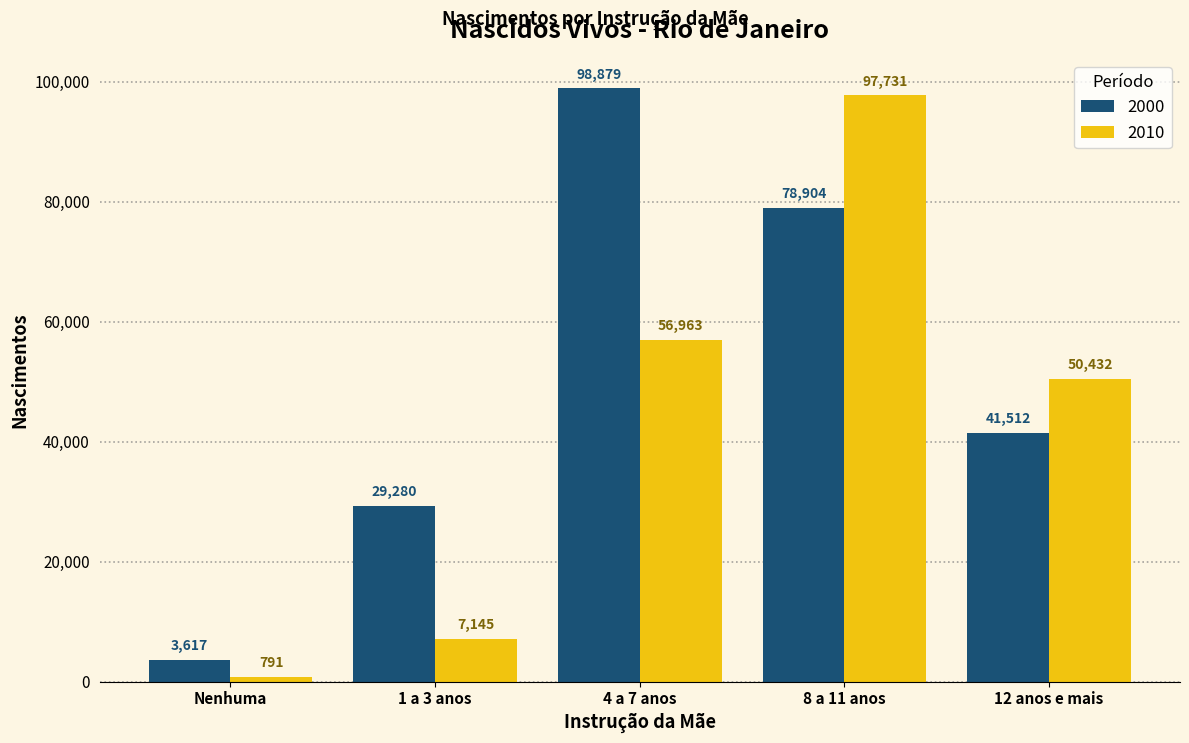

The value of 2010 at 12 anos e mais is 50432. True or false?

True